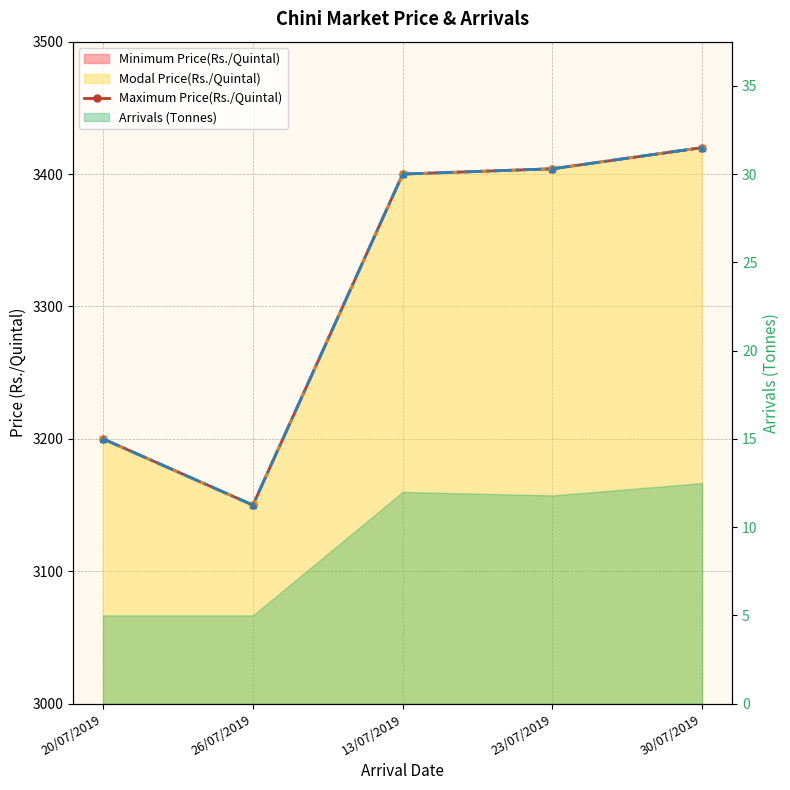

What is the difference between the maximum and second lowest values?

220